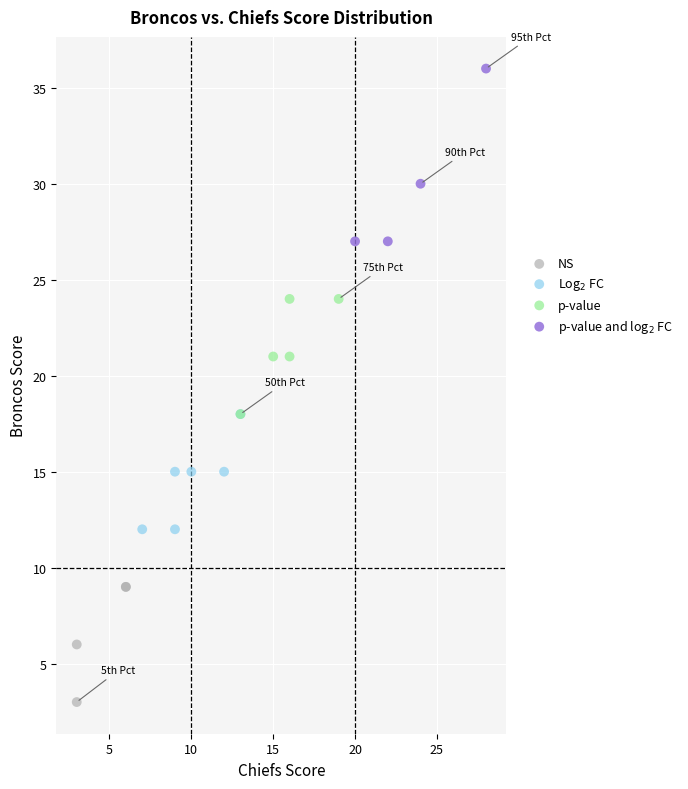

Which series reaches the minimum Y coordinate?

NS